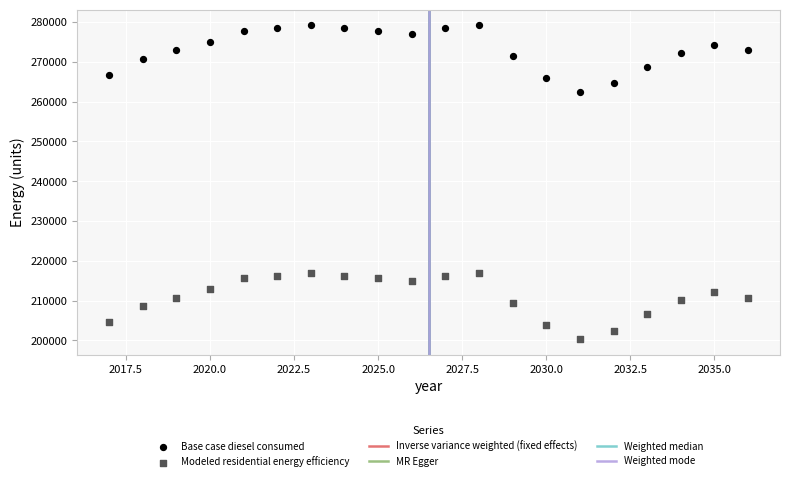

Which series contains the lowest Y value?

Modeled residential energy efficiency